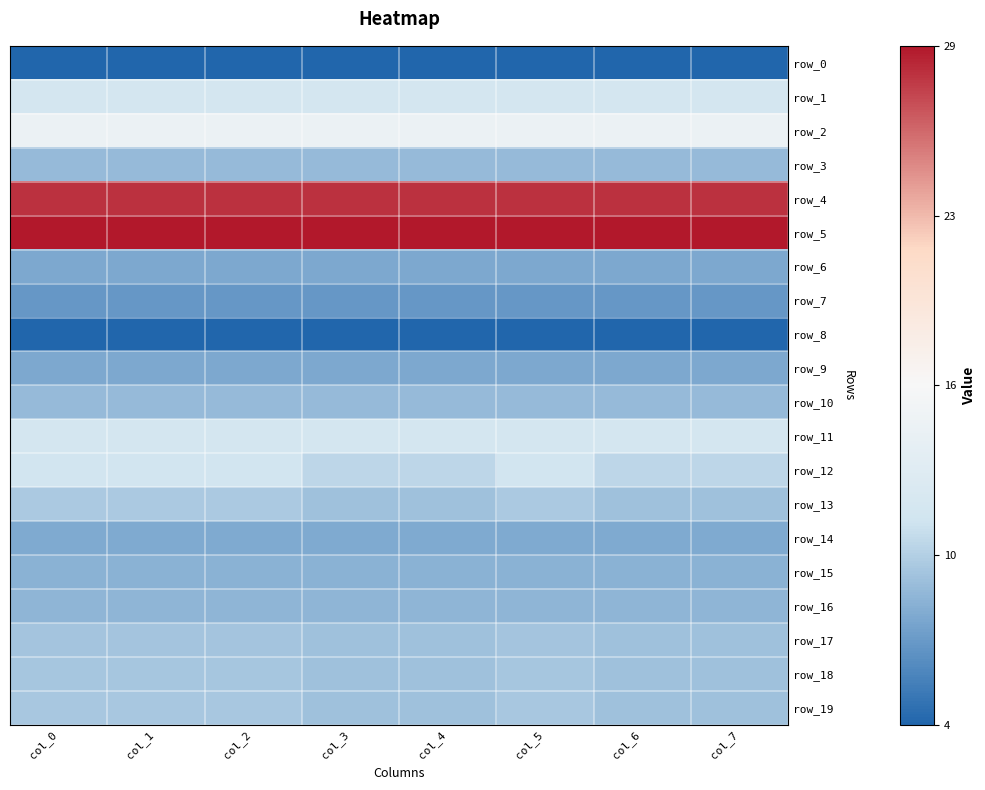

What is the sum of all row_8 values?

32.0